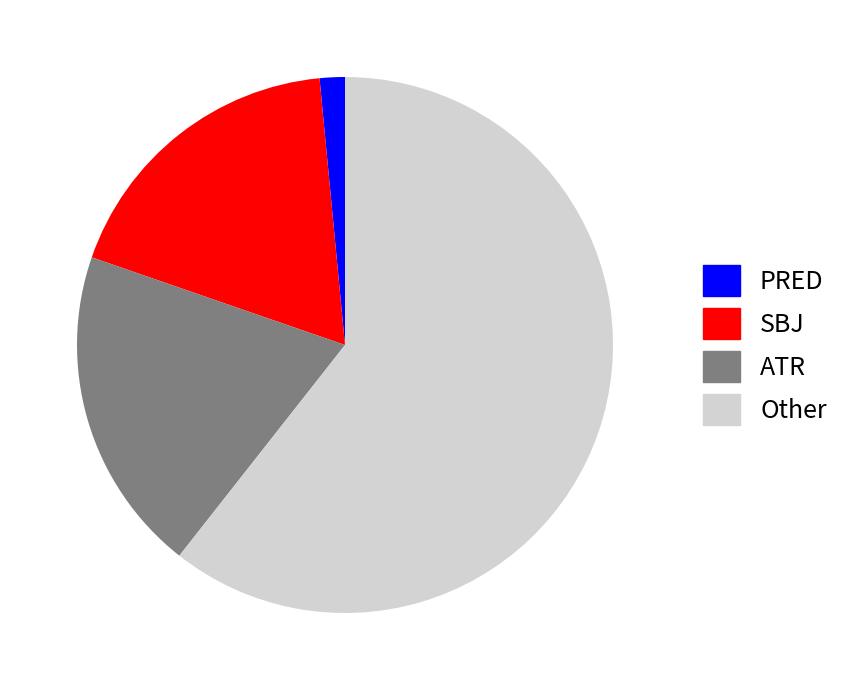

Between SBJ and ATR, which is larger?

ATR